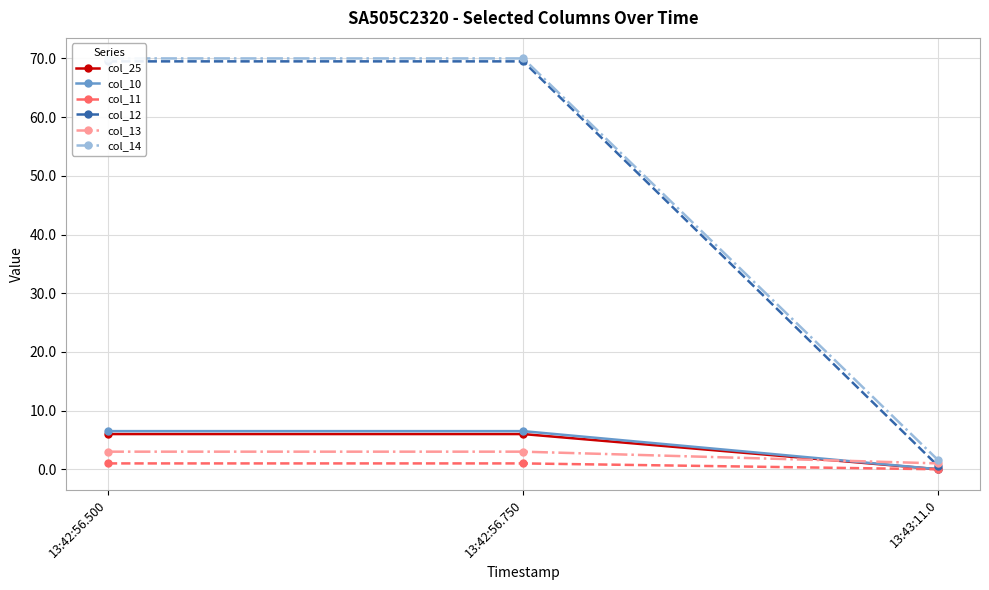

Reading right to left, what are all the values shown in this chart?

col_25: 0.0	6.0	6.0
col_10: 0.0	6.5	6.5
col_11: 0.0	1.0	1.0
col_12: 0.5	69.5	69.5
col_13: 1.0	3.0	3.0
col_14: 1.5	70.0	70.0